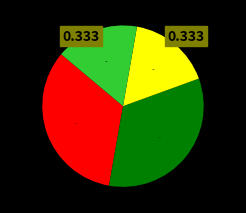

Is there a majority slice in this chart?

No